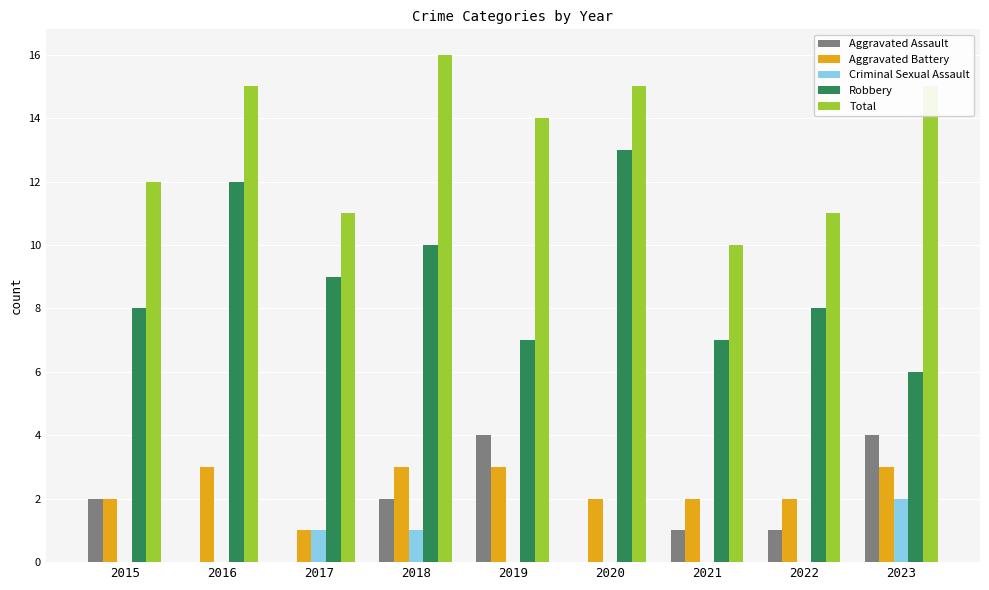

Are the bars horizontal?

No